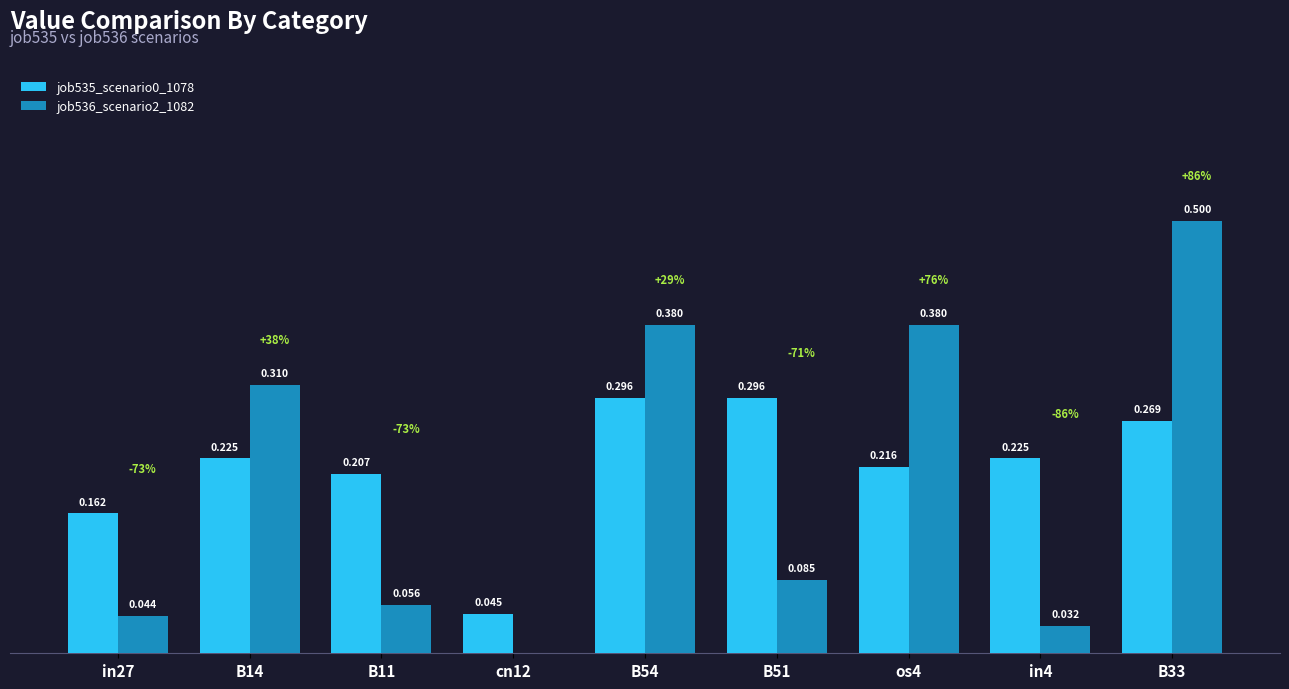

Is the value of job535_scenario0_1078 at B11 greater than the value of job536_scenario2_1082 at B33?

No